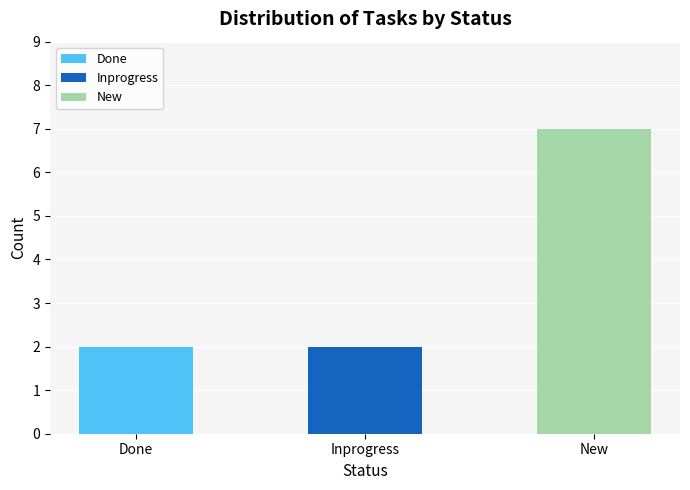

Is it true that the value at New is 9?

False